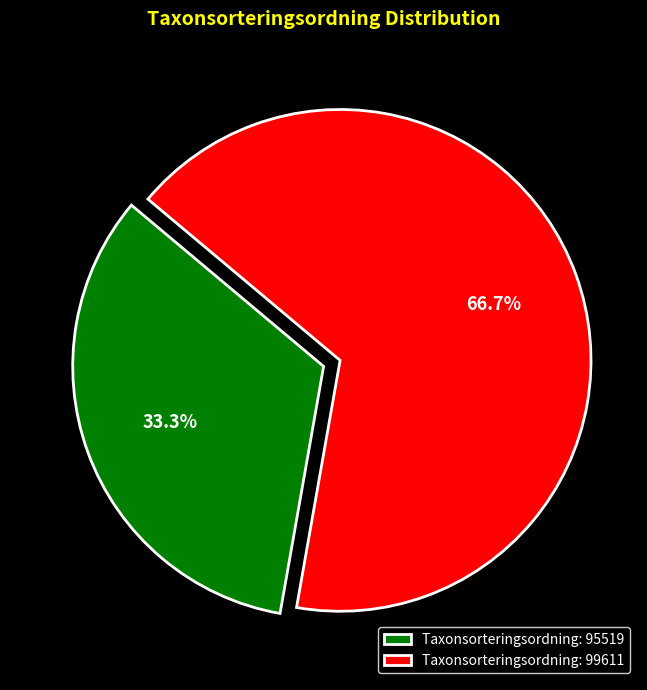

Does any single category account for the majority?

Yes